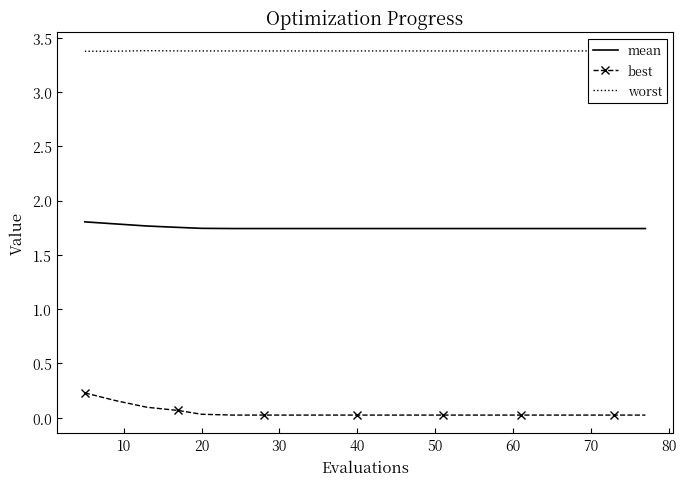

What is the lowest value of the worst series?

3.4